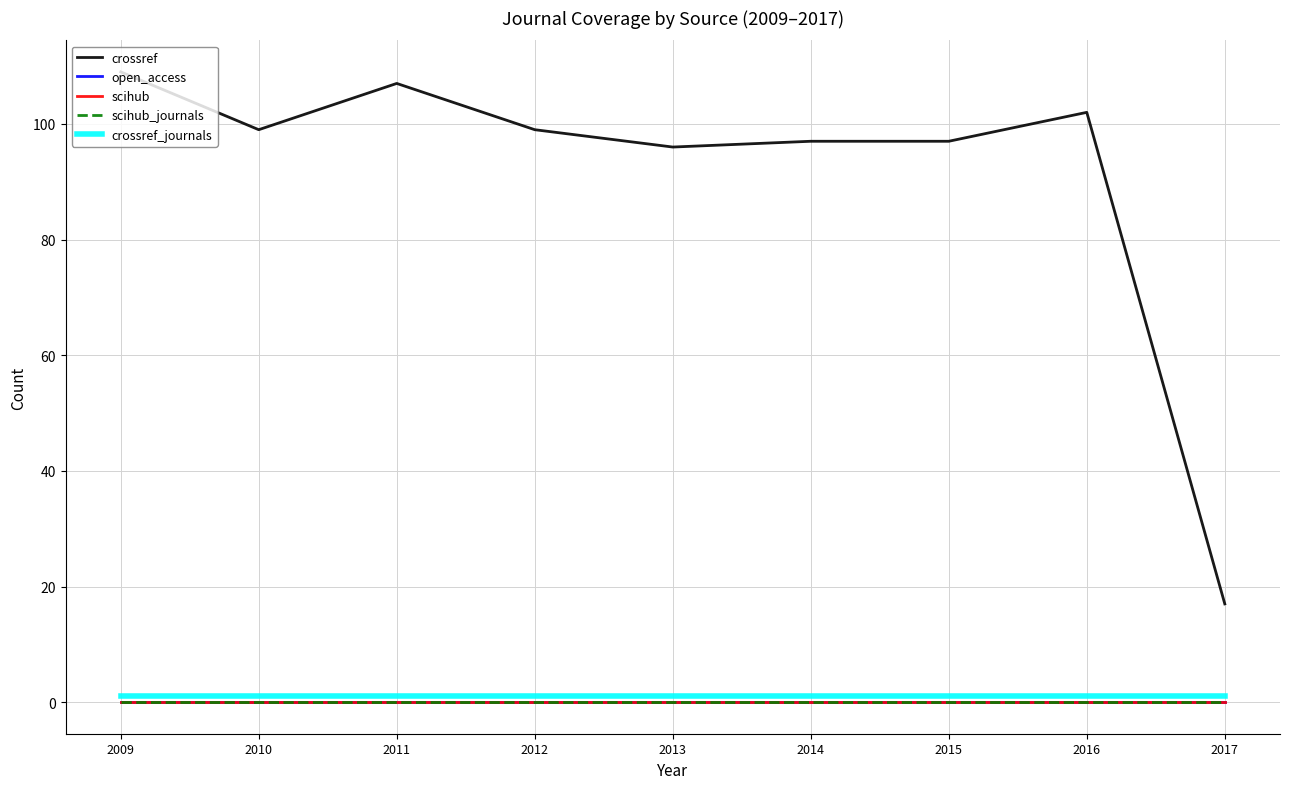

Does the chart have visible grid lines?

Yes